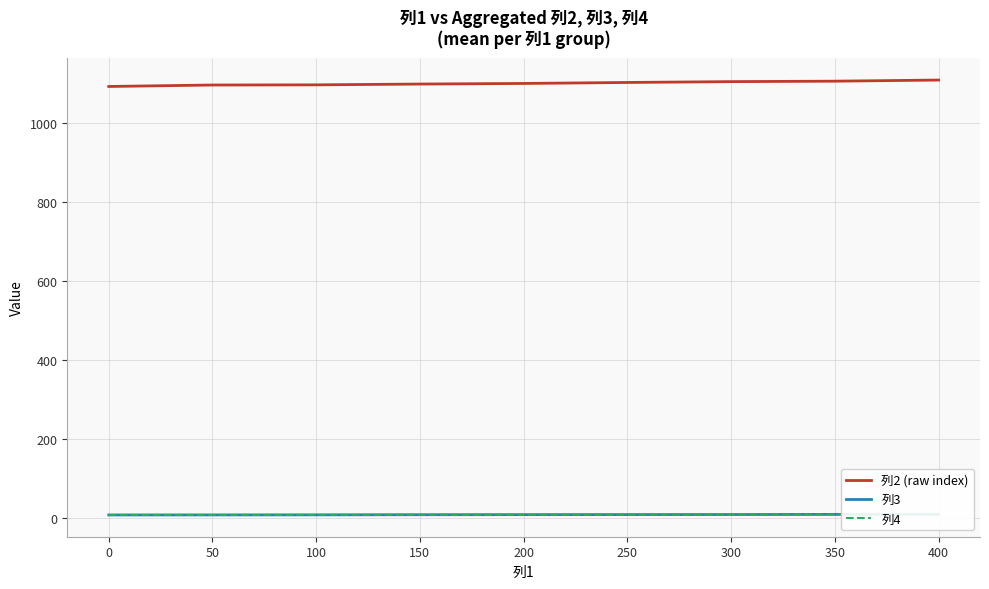

Is the value of 列3 at 250 greater than the value of 列4 at 400?

No